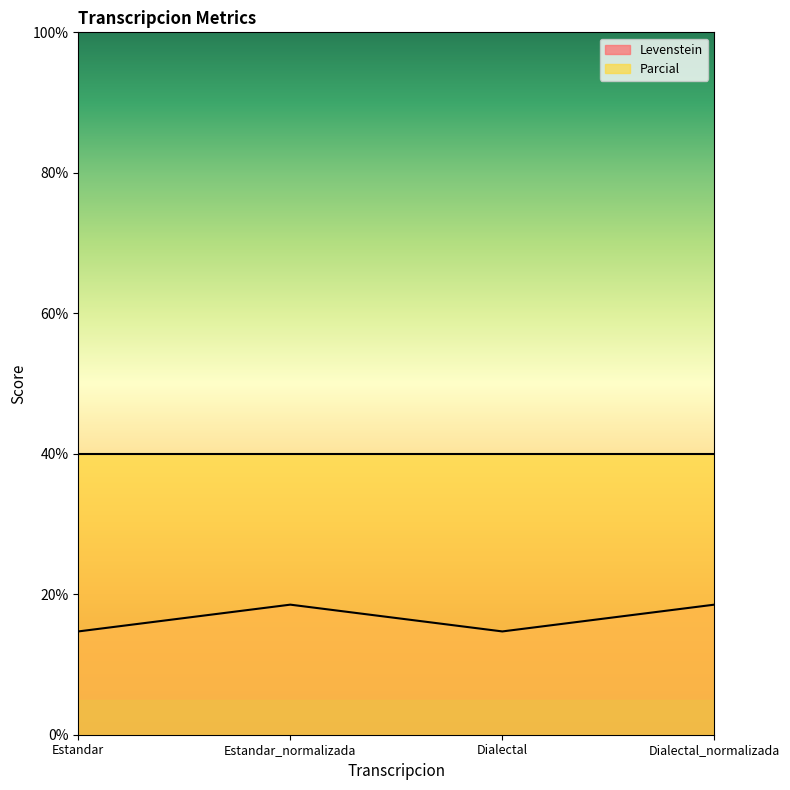

Rank the series by their maximum value, from highest to lowest.

Parcial, Levenstein